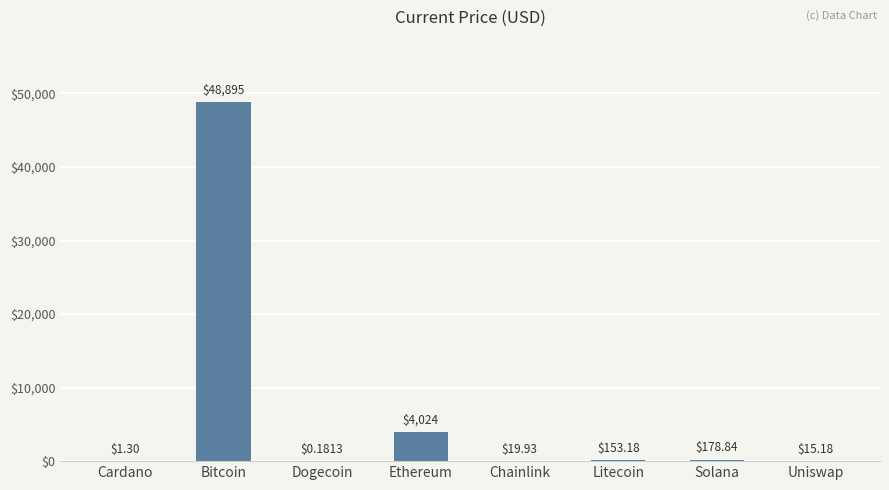

Are the bars horizontal?

No